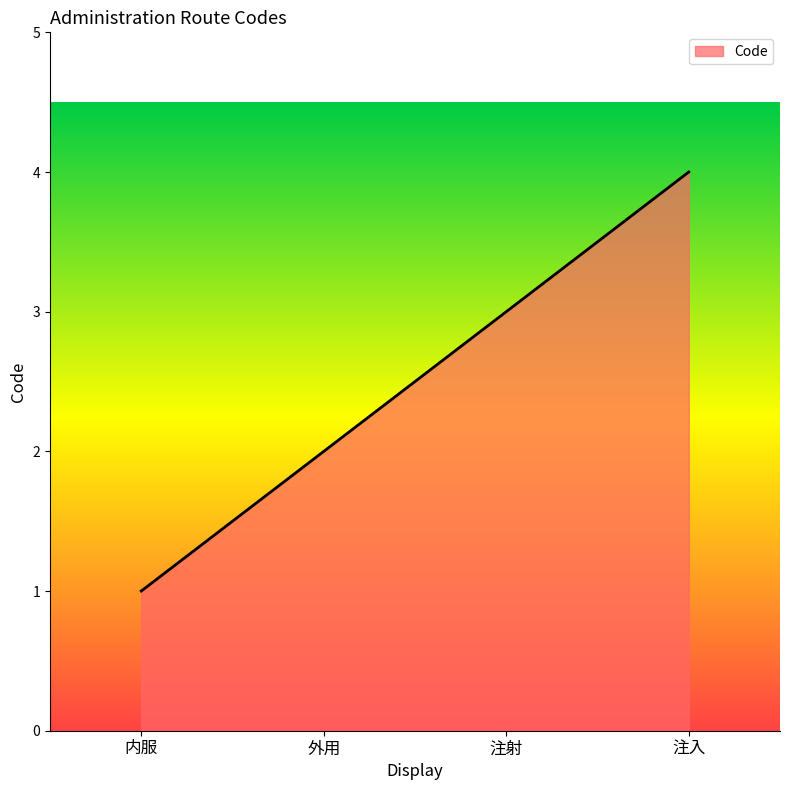

How many values are below 3?

2